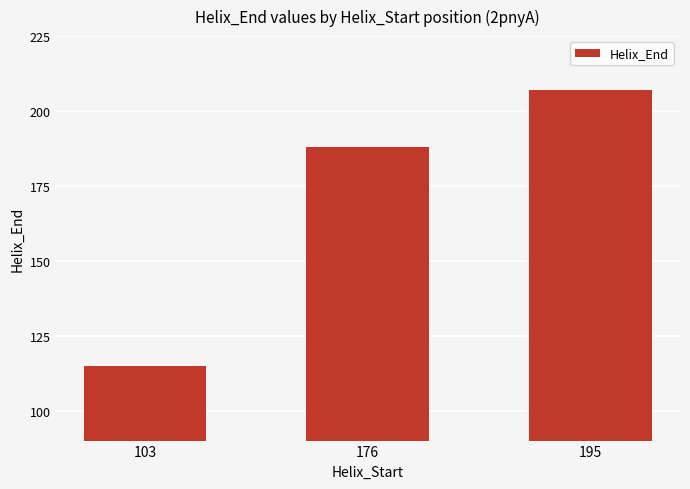

How many distinct data groups are displayed?

1